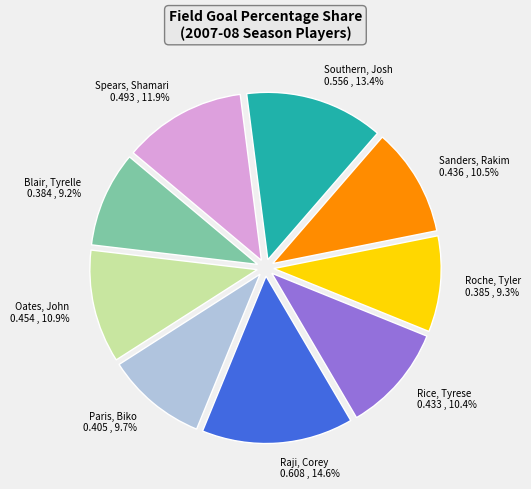

Which has a higher value, Southern, Josh or Sanders, Rakim?

Southern, Josh